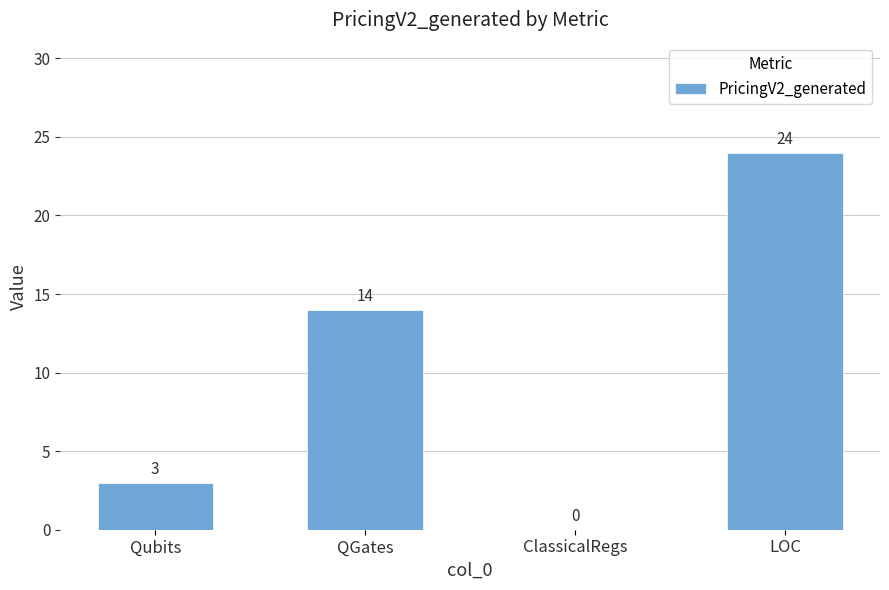

Is it true that the value at QGates is 14?

True